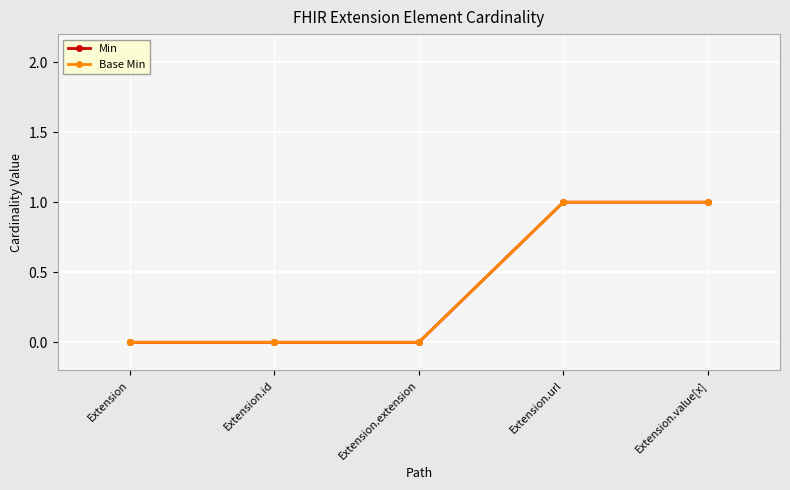

Does the chart have visible grid lines?

Yes